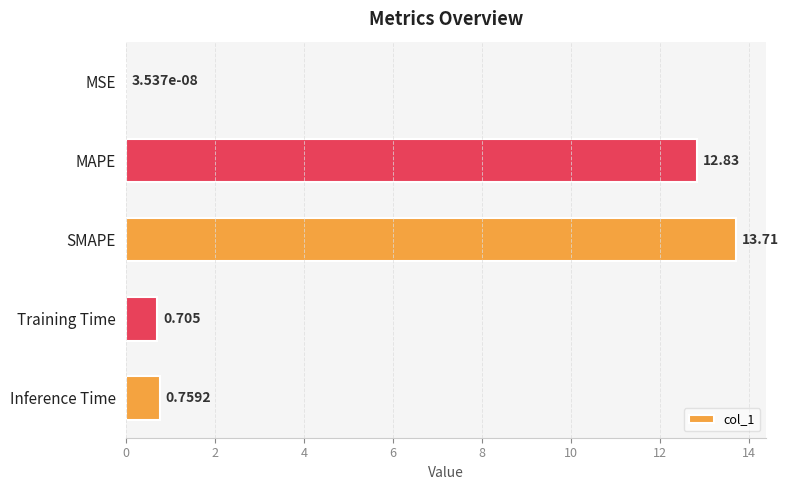

Which label corresponds to the largest value in the chart?

SMAPE